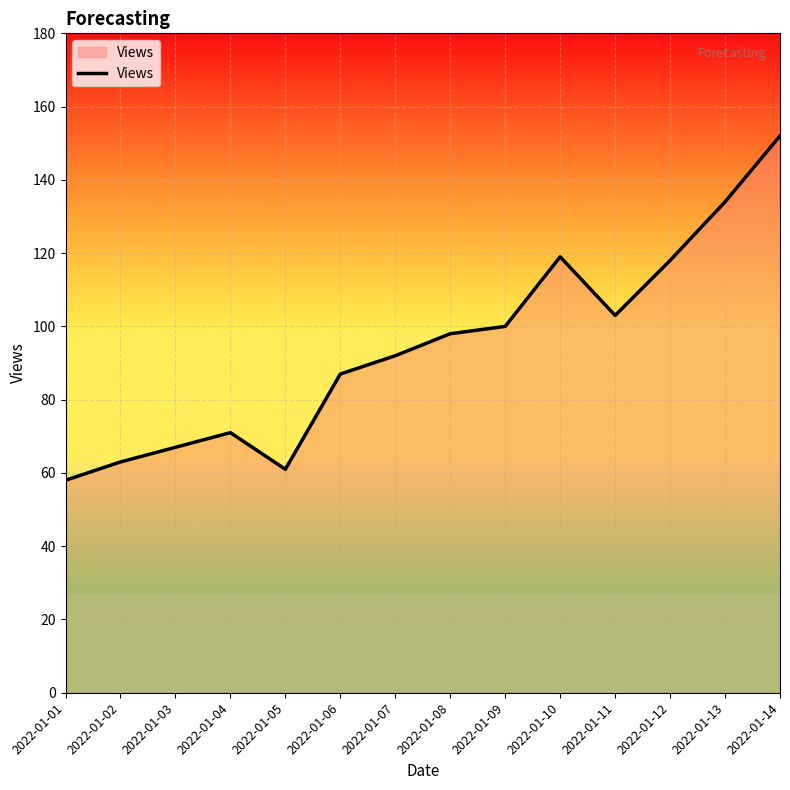

Reading left to right, extract all data points from this chart.

58	63	67	71	61	87	92	98	100	119	103	118	134	152